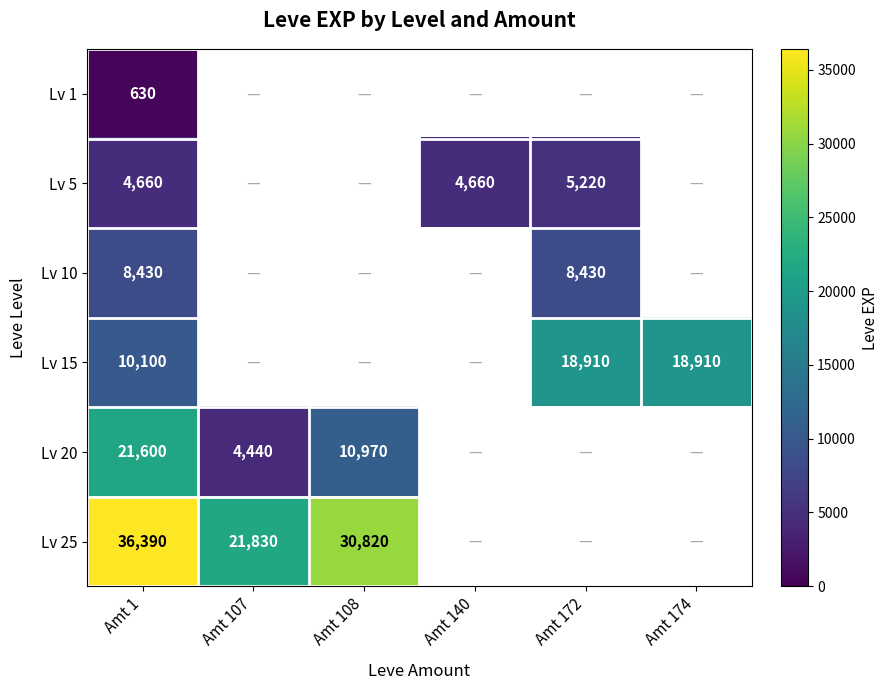

Is it true that Lv 20 equals 34036 at Amt 1?

False